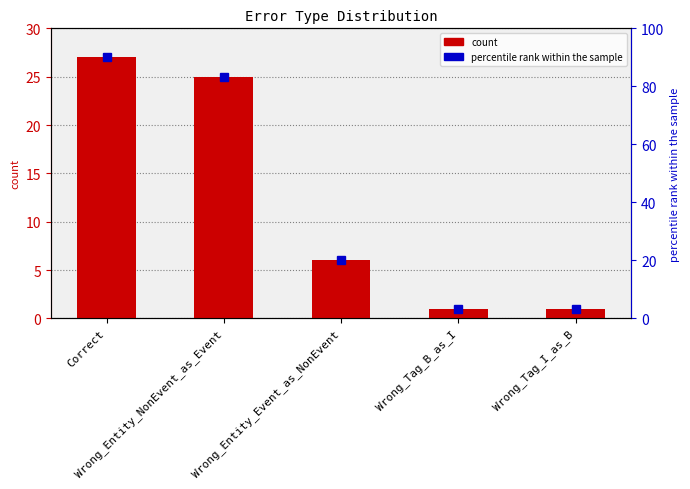

At which label does the data first exceed 6?

Correct